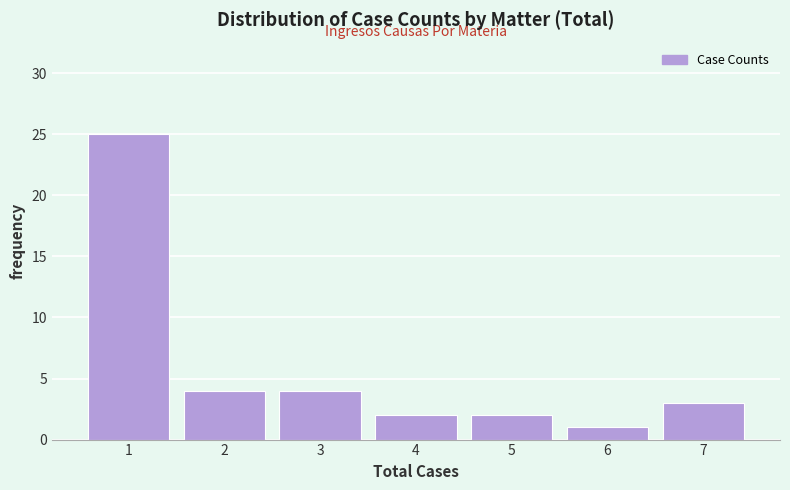

Over which range of the x-axis is the bar tallest?

0.5 to 1.5